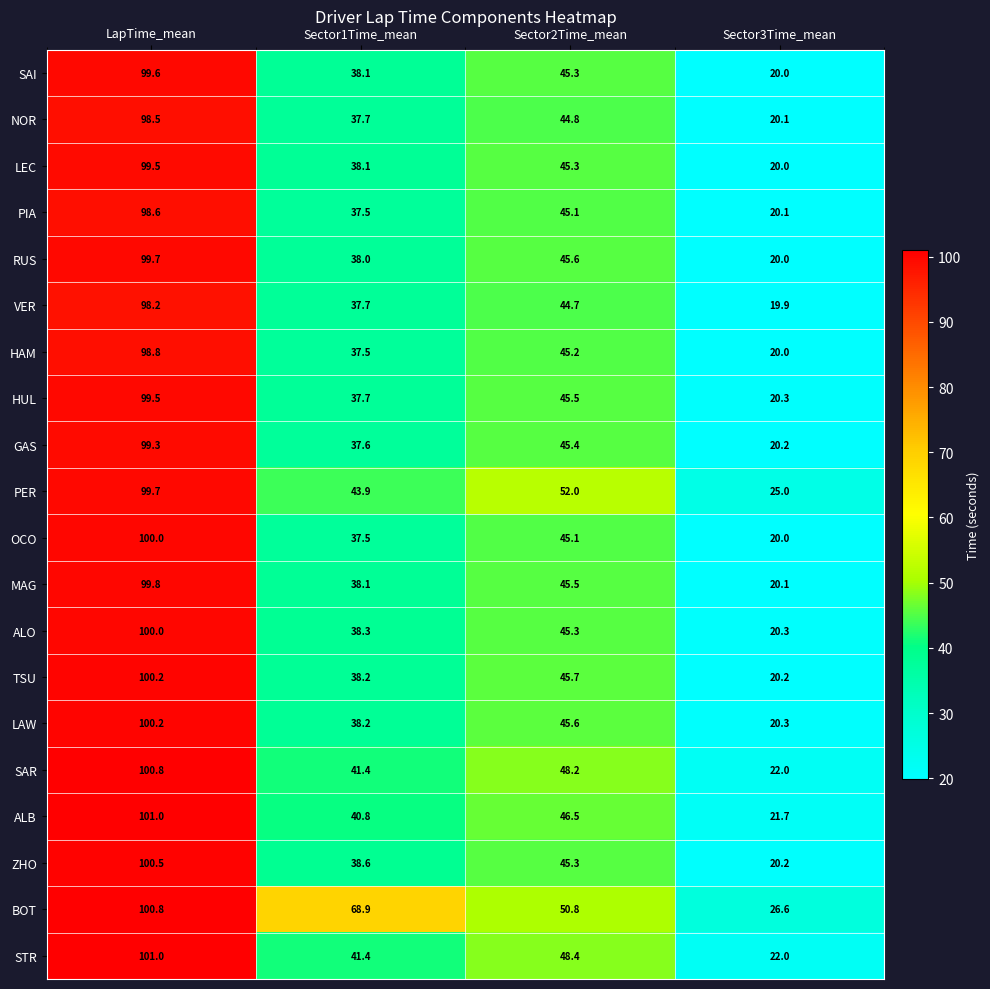

Which series changed the most between LapTime_mean and Sector2Time_mean?

ZHO